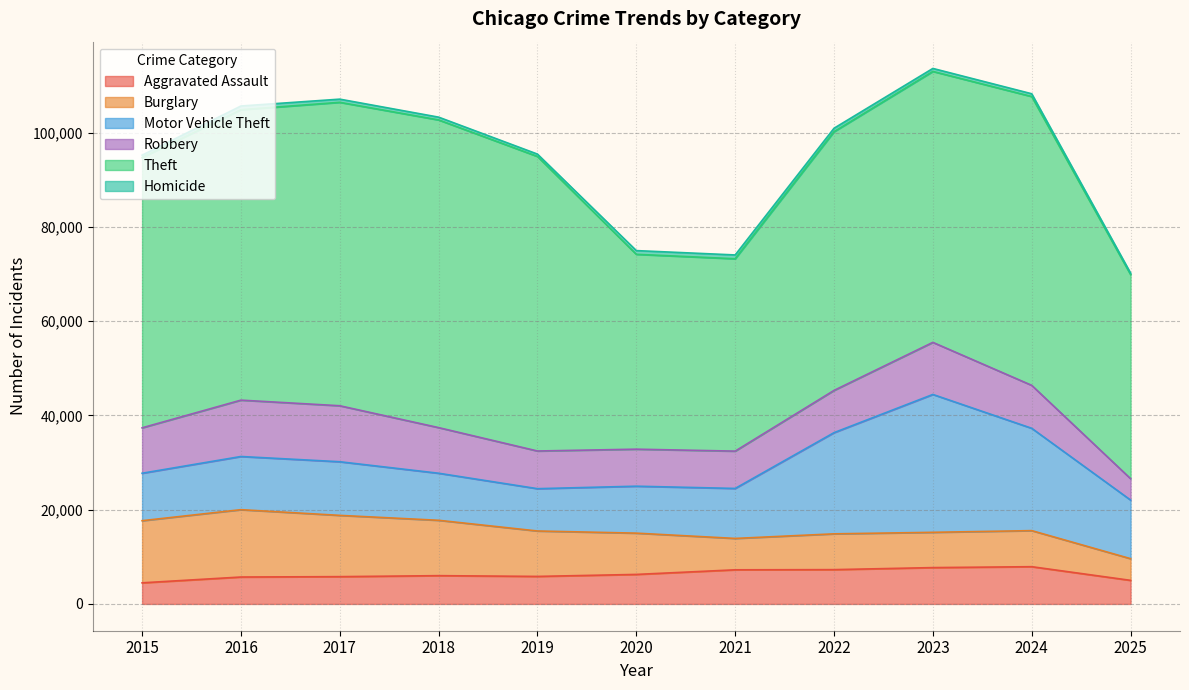

Reading left to right, list all the values displayed in this chart.

Aggravated Assault: 4480	5713	5793	6002	5841	6265	7242	7281	7712	7905	5005
Burglary: 13184	14289	13001	11747	9639	8758	6661	7594	7486	7653	4600
Motor Vehicle Theft: 10068	11285	11380	9985	8978	9962	10605	21472	29255	21712	12437
Robbery: 9638	11960	11881	9681	7995	7855	7920	8964	11052	9115	4534
Theft: 57353	61626	64386	65290	62499	41350	40821	54899	57493	61281	43315
Homicide: 496	786	672	588	499	787	806	730	632	589	318